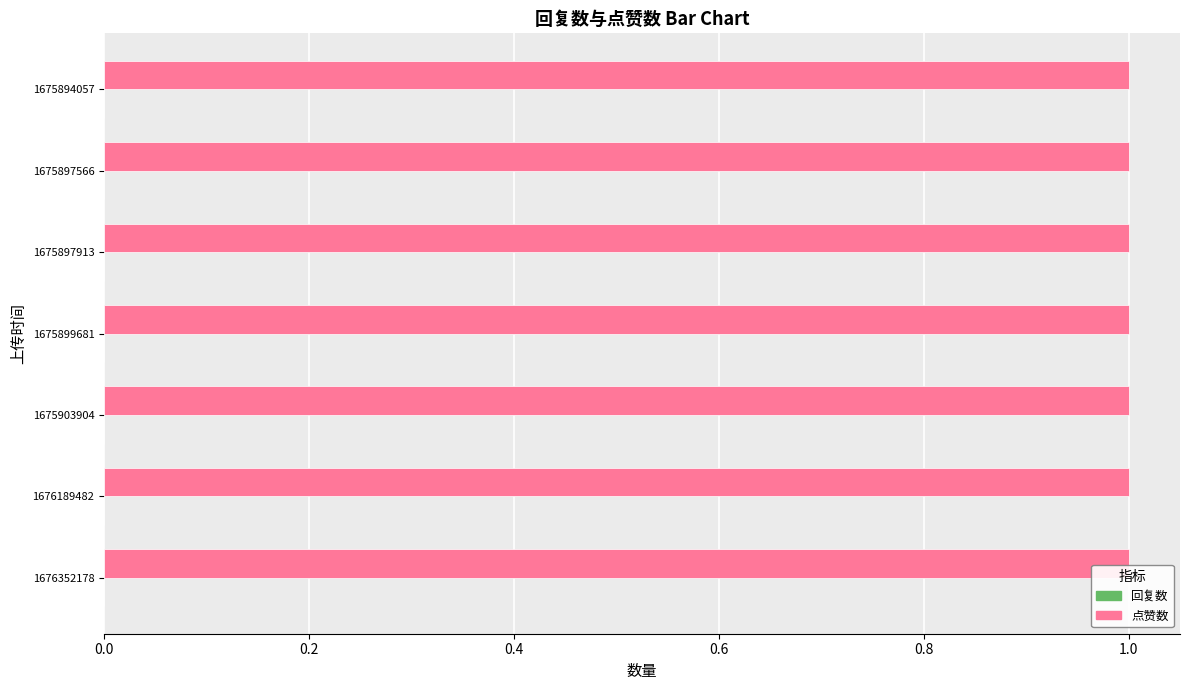

Is it true that 点赞数 equals 1 at 1675899681?

True